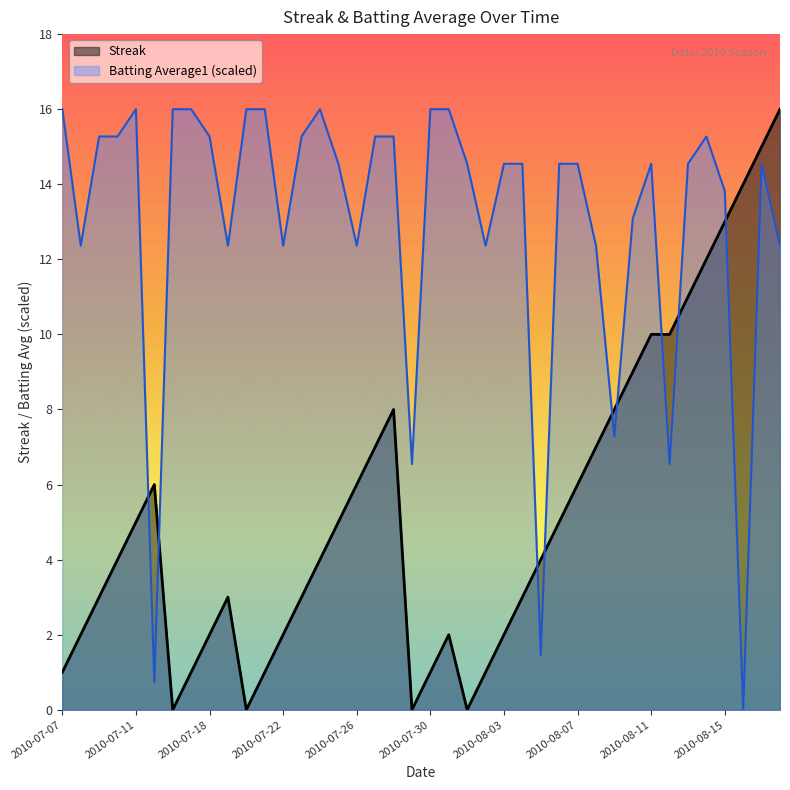

How many lines are shown in the chart?

2